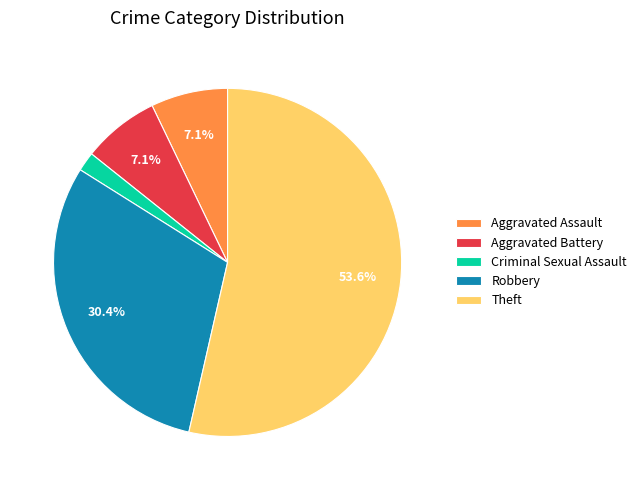

True or false: Robbery accounts for 30% of the total.

True